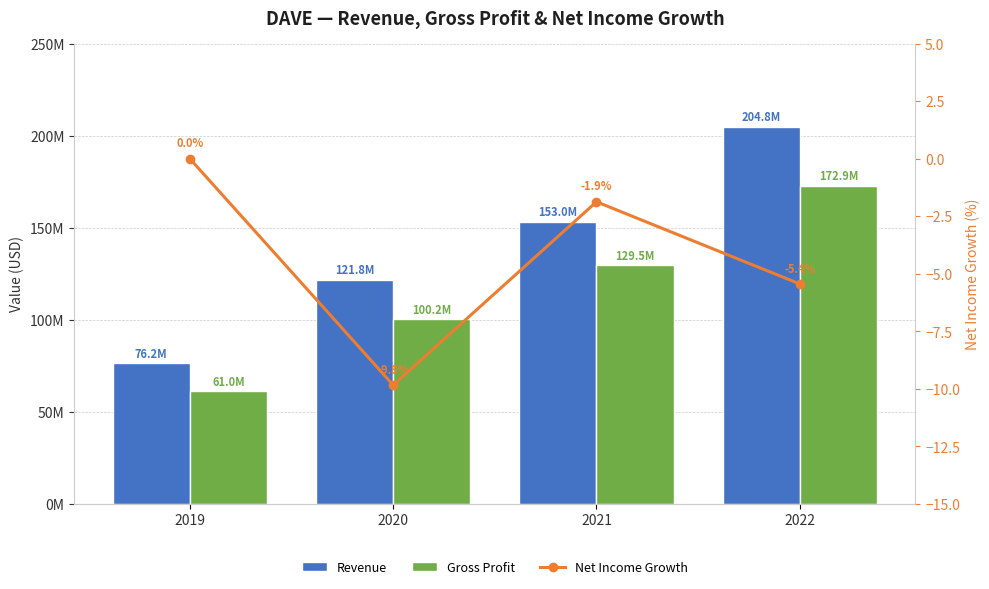

What is the sum of the Gross Profit values at 2021 and 2019?

190511000.0